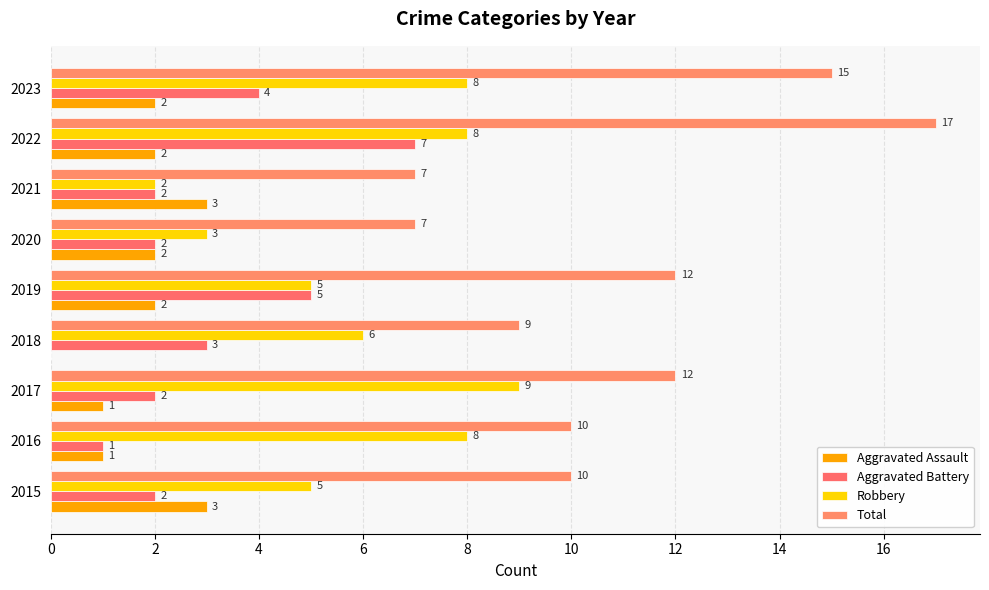

What is the value of the Aggravated Assault bar at the 8th from the left?

2